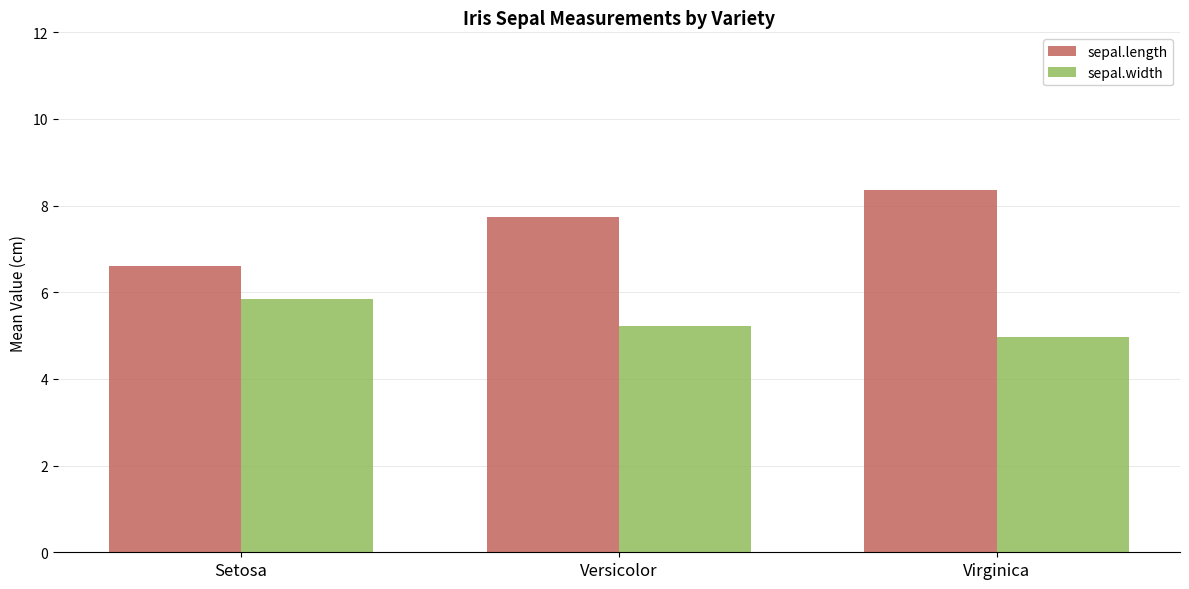

What is the average value of the sepal.length series?

7.6